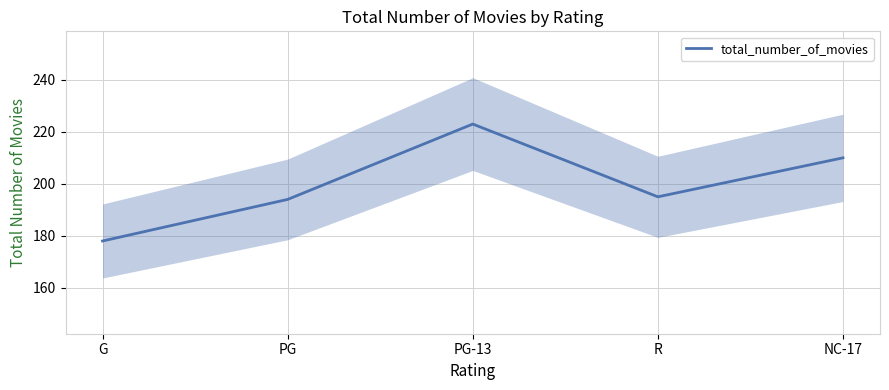

At which category does the chart reach its minimum across all series?

G